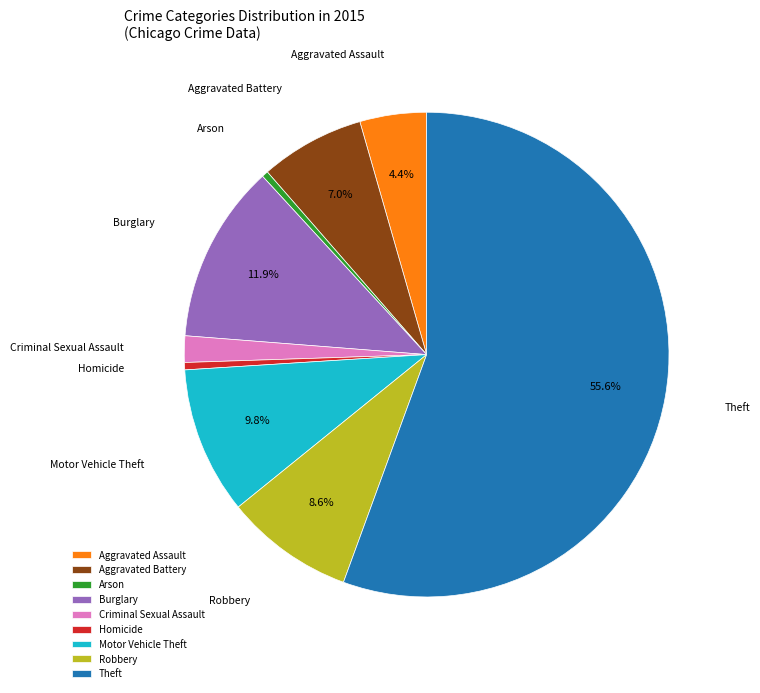

Which category has the biggest portion of the pie?

Theft